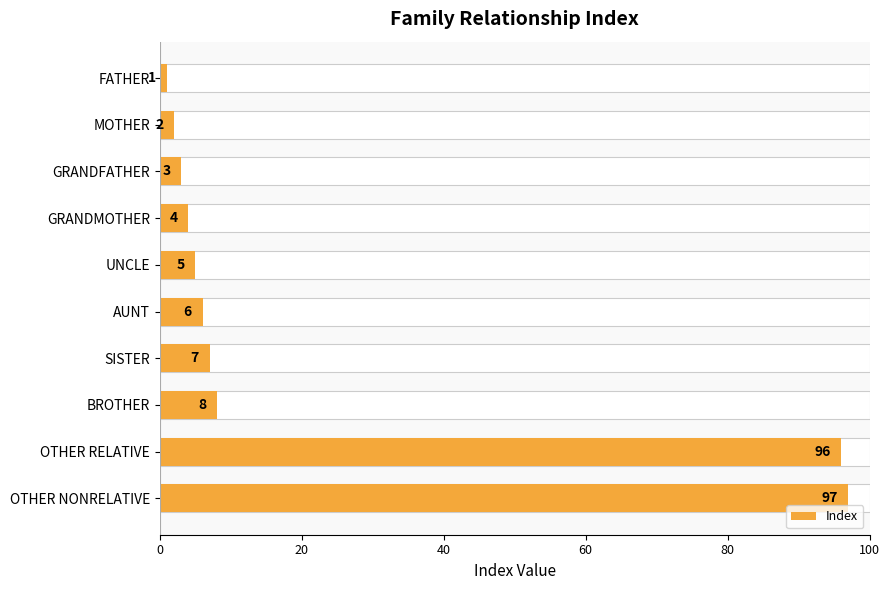

What is the value of the 7th bar from the left?

7